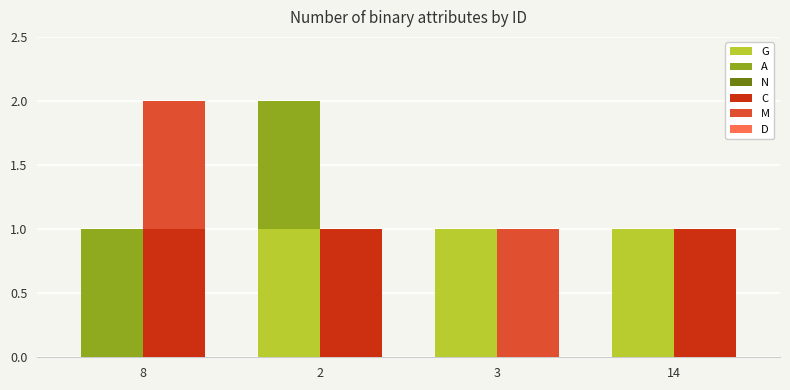

Between 8 and 2, which series saw the biggest shift?

G